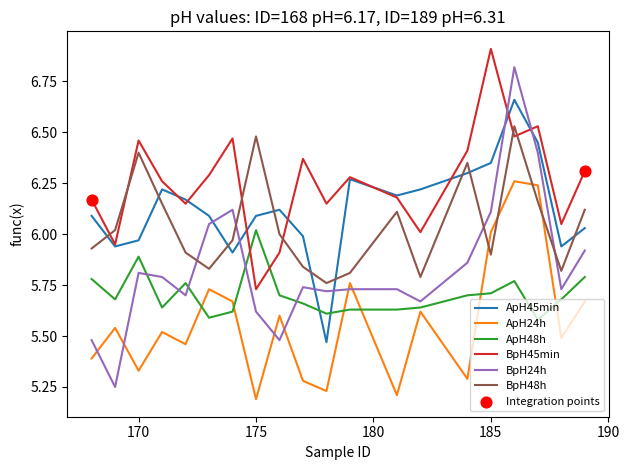

At how many categories does at least one series exceed 6?

20